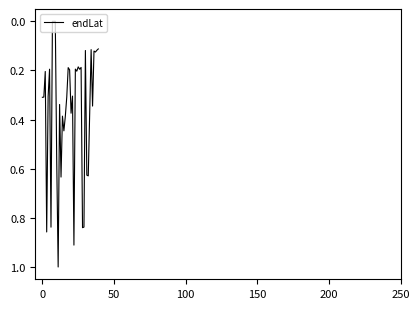

What is the maximum value shown in the chart?

1.0